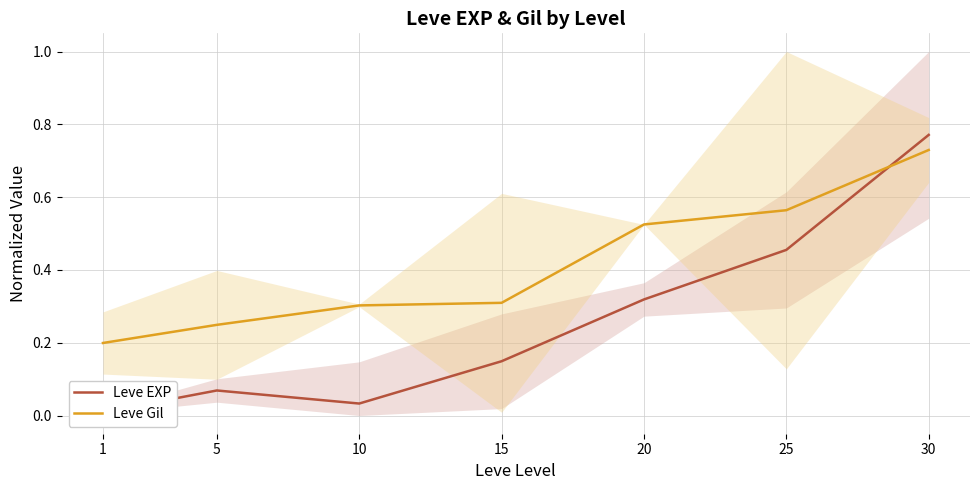

The value of Leve EXP at 20 is 0.3. True or false?

True